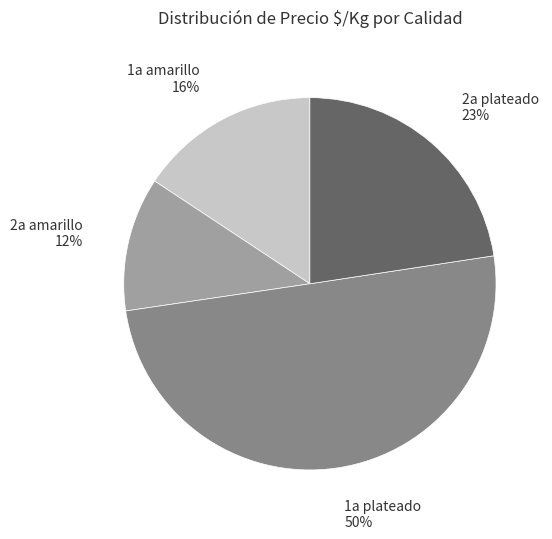

Rank the categories by value from lowest to highest.

2a amarillo, 1a amarillo, 2a plateado, 1a plateado